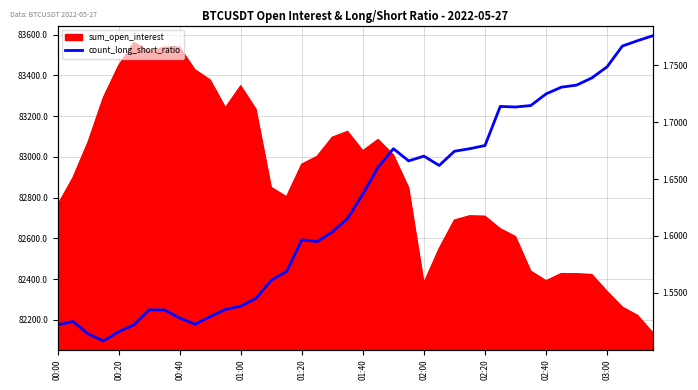

What is the difference between the maximum and minimum values?

0.3